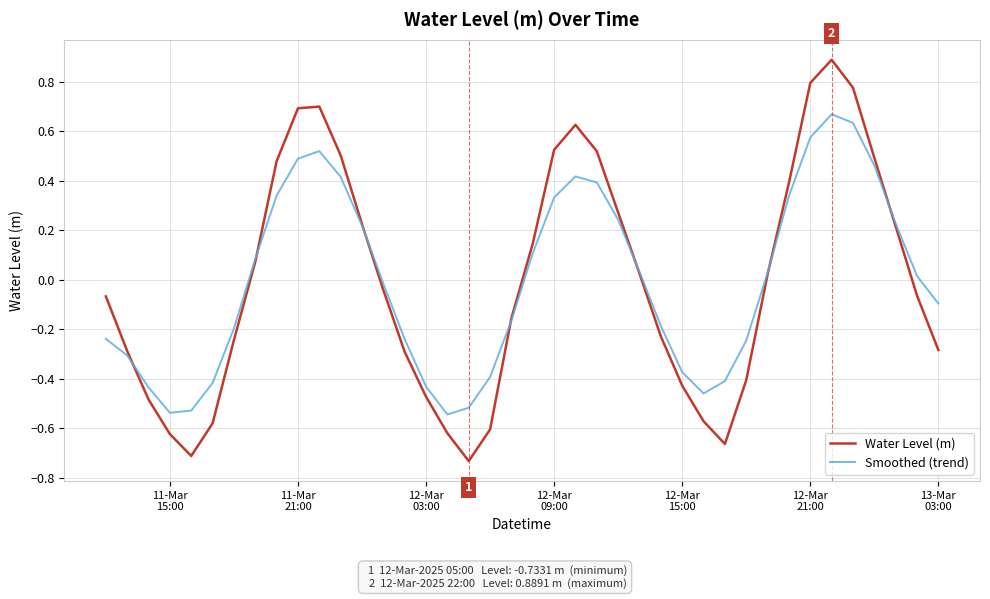

What is the highest value of the Water Level (m) series?

0.9